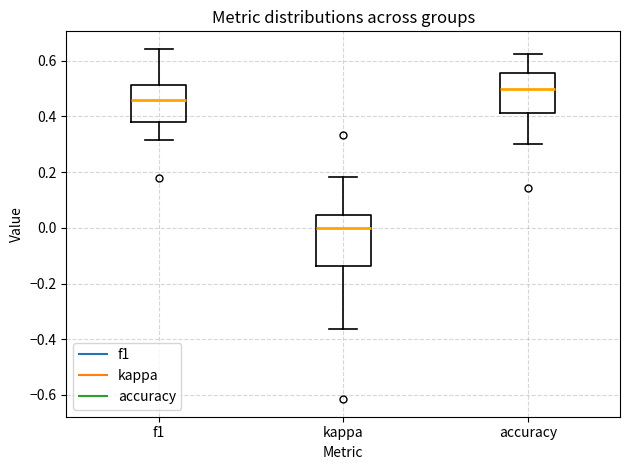

Comparing the boxes themselves (not the whiskers), which one is the tallest?

kappa